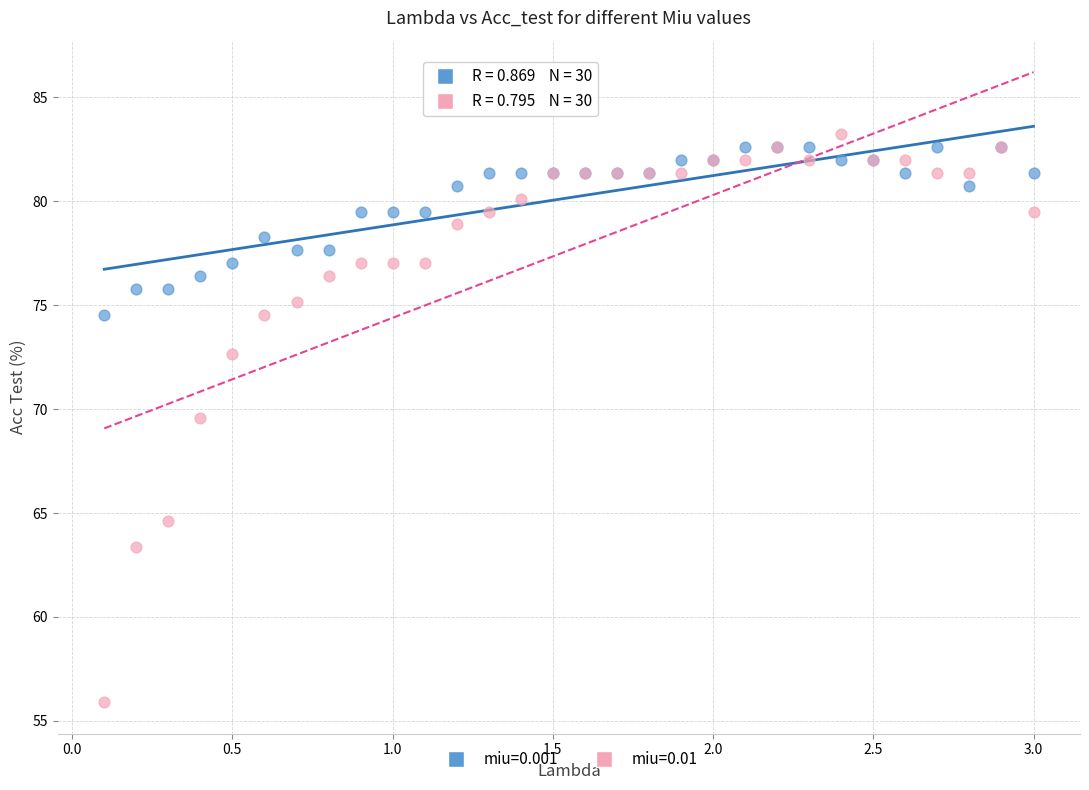

What is the X range (max minus min) for the scatter plot?

2.9